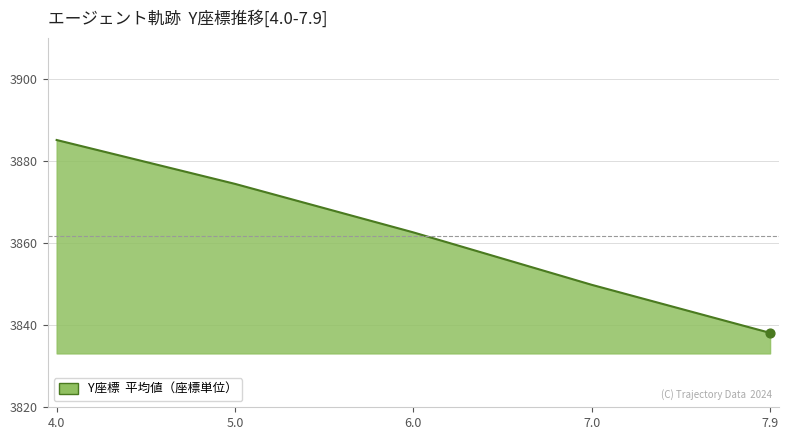

Approximately how many times larger is the value at 4.0 compared to 5.0?

1.0